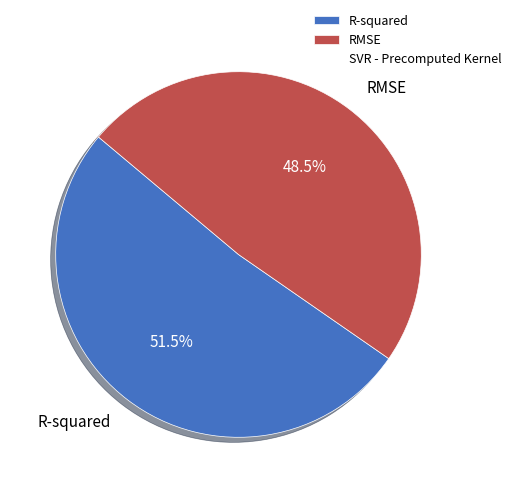

Does any single category account for the majority?

Yes